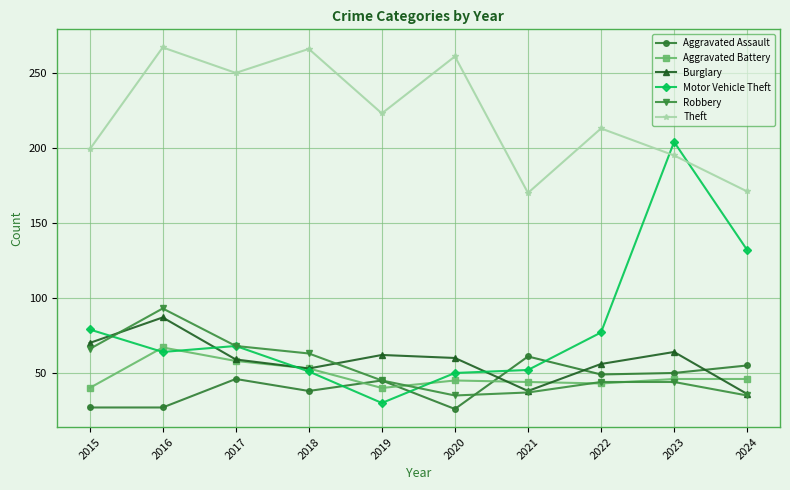

True or false: Aggravated Assault and Burglary intersect in this chart.

True